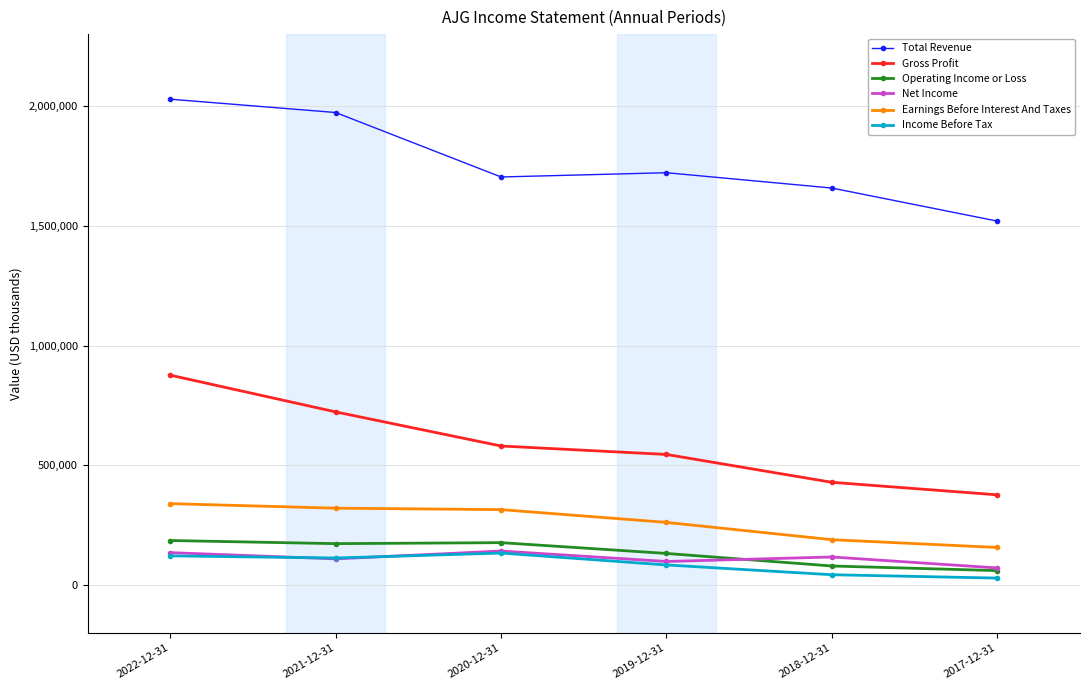

How many data points in Gross Profit are less than 580600?

3